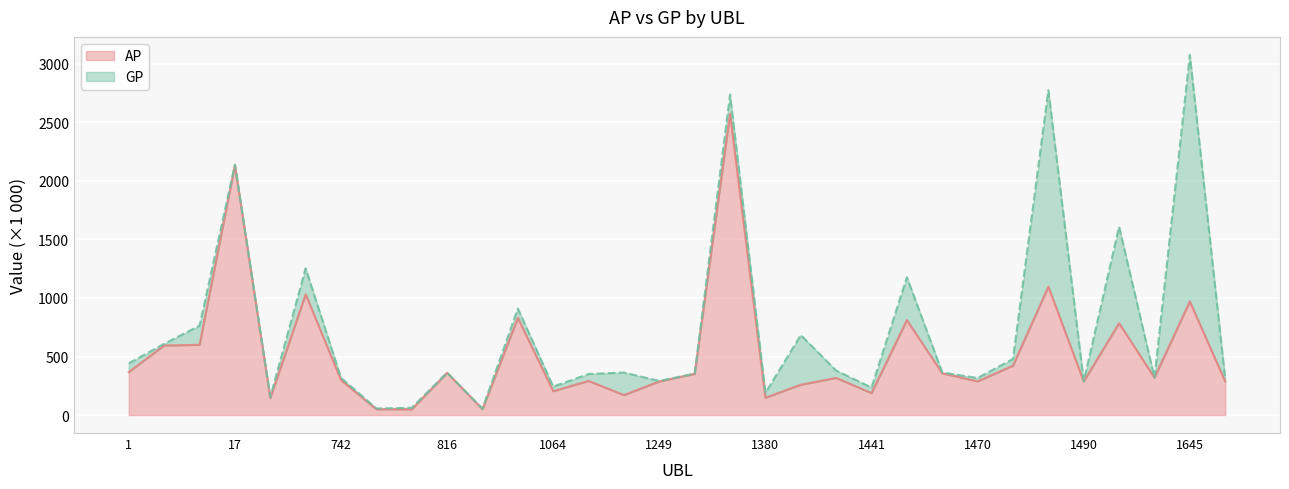

At which label does GP reach its peak?

1645